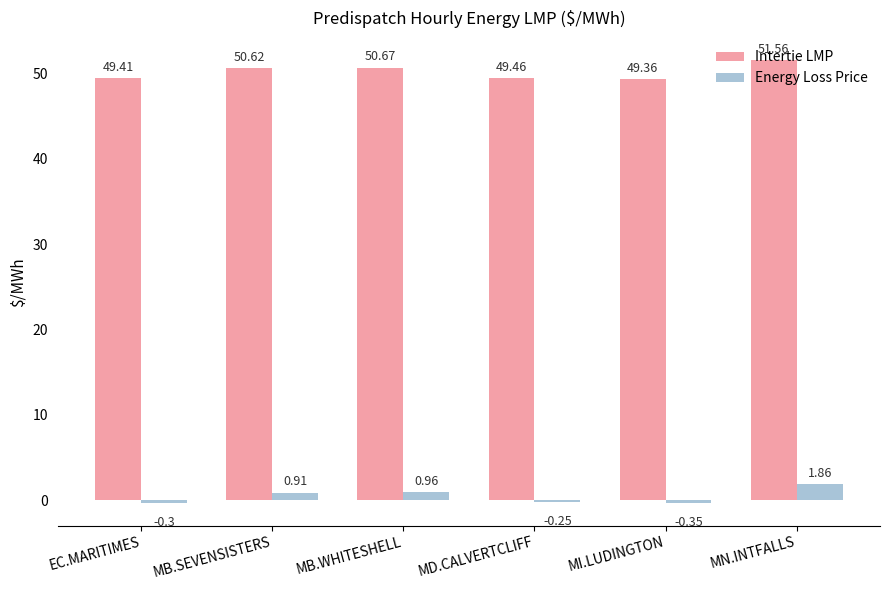

What are all the series names shown in the legend?

Intertie LMP, Energy Loss Price